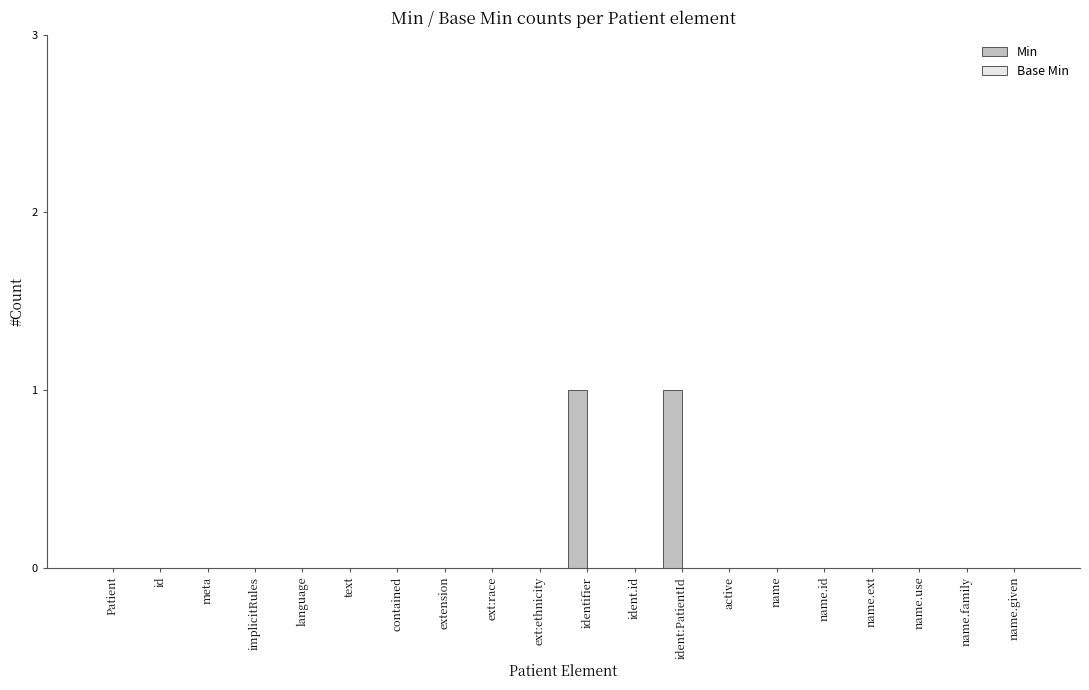

Is it true that the value at name.given is 0?

True